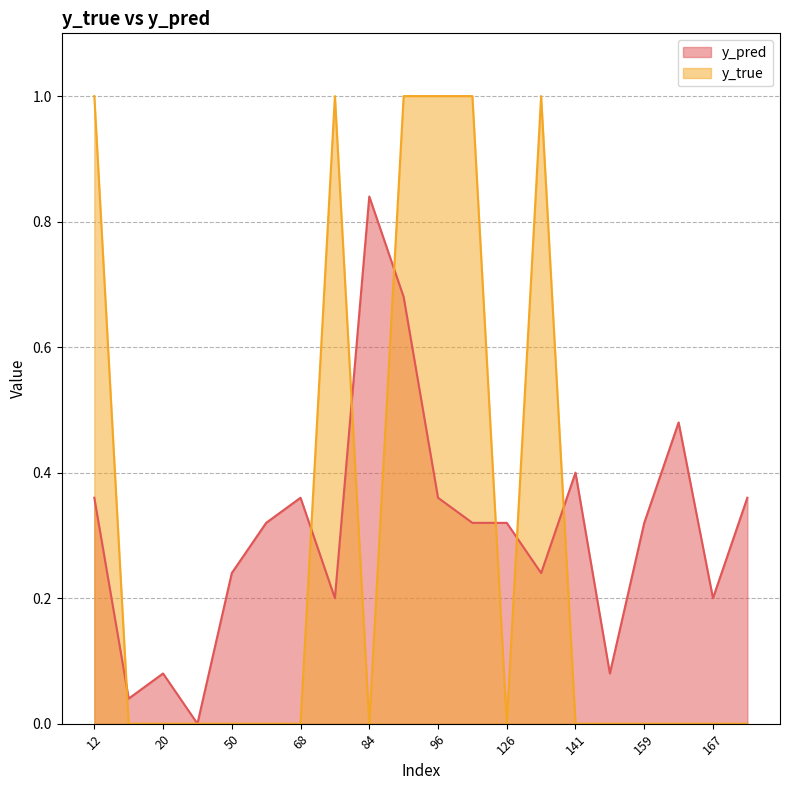

What is the total value across all series at 61?

0.3